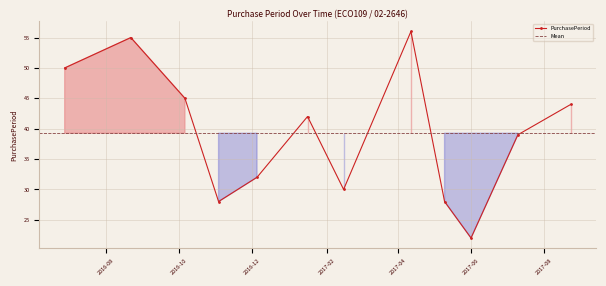

At which label does the data first exceed 42?

2016-06-28